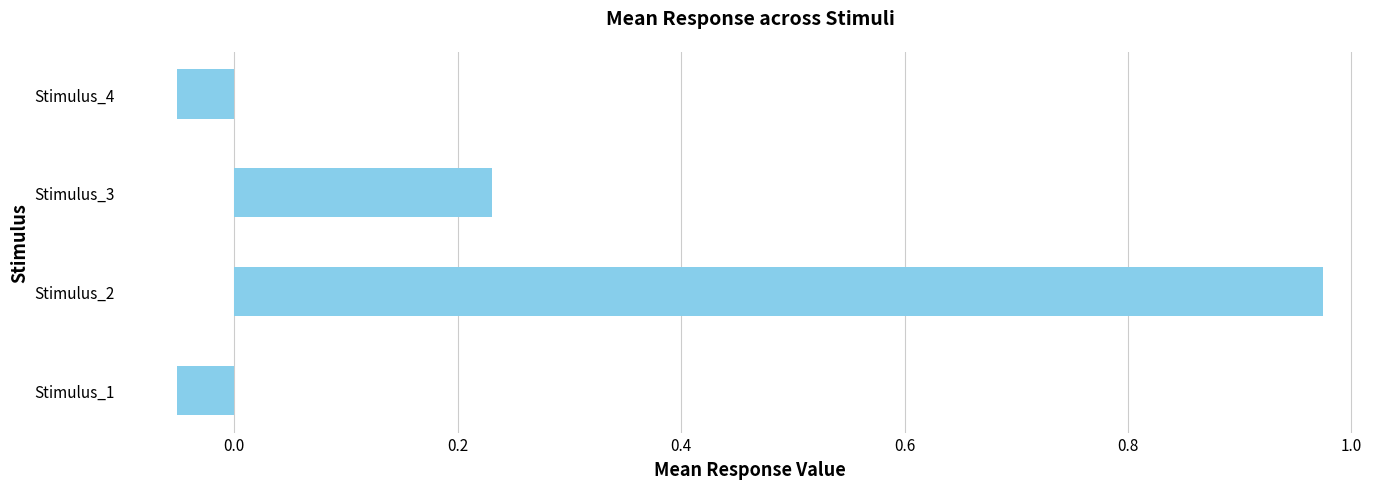

True or false: the data shows -0.0 at Stimulus_1.

False